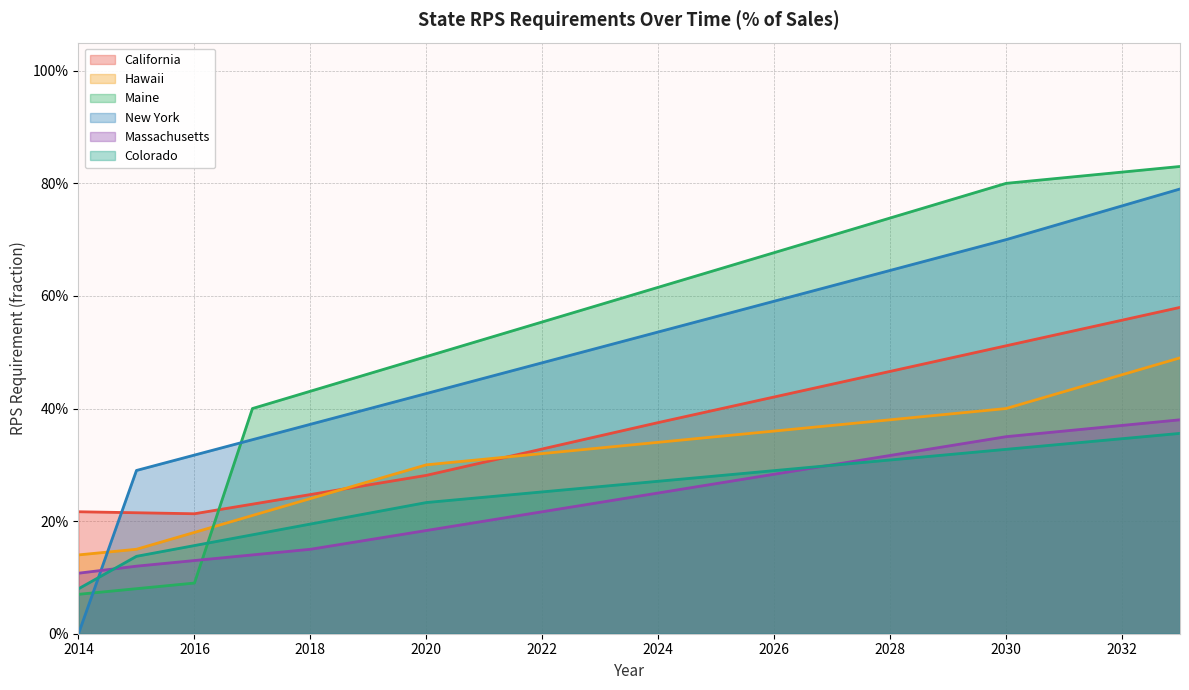

Which label corresponds to the largest value in the chart?

2033